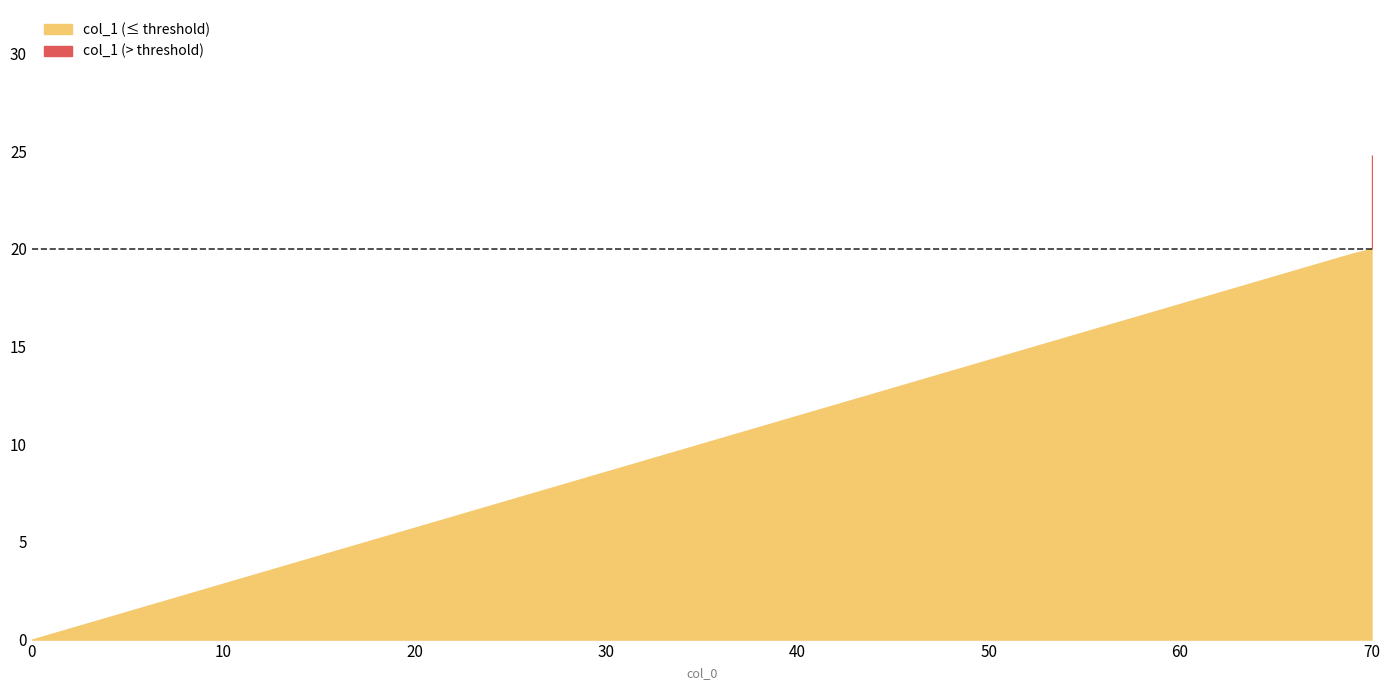

Approximately how many times larger is the value at 69 compared to 70?

0.8